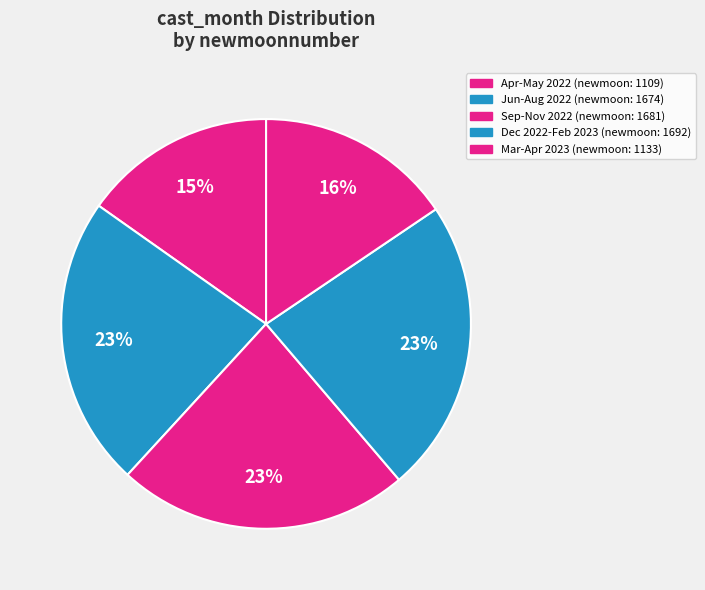

Count the number of slices in the pie.

5